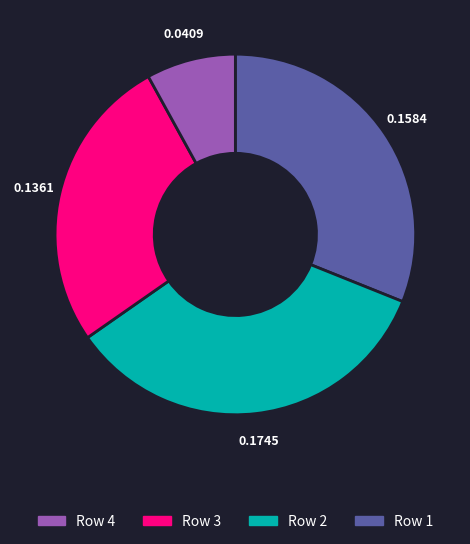

Is there a majority slice in this chart?

No